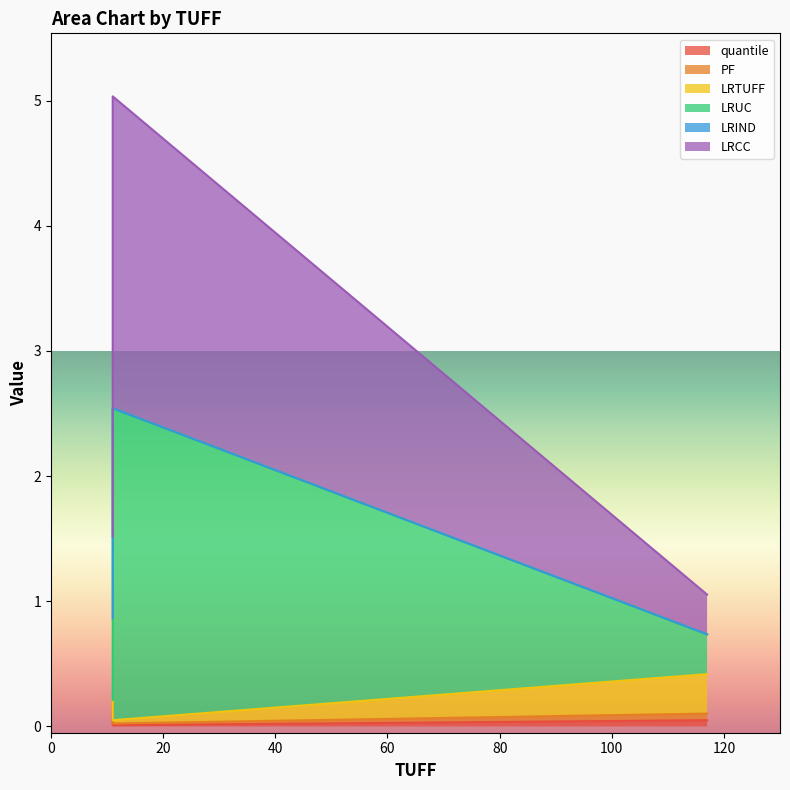

Is it true that LRIND equals 1.0 at 117?

False